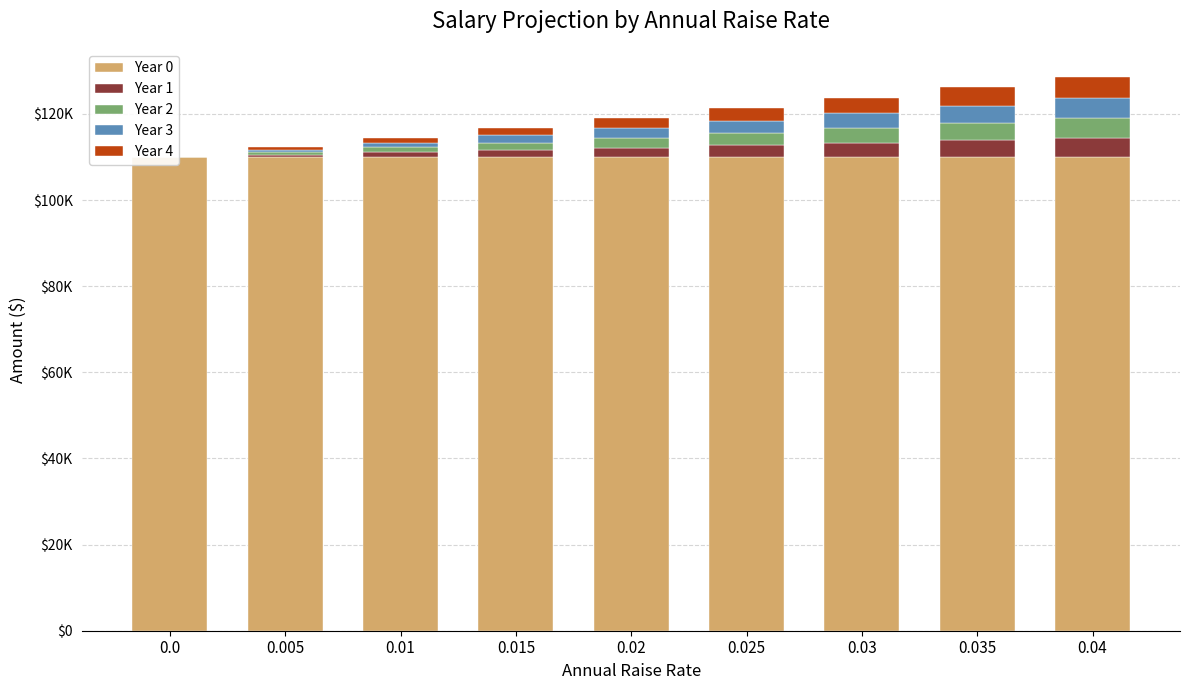

Which series has the largest total across all categories?

Year 0